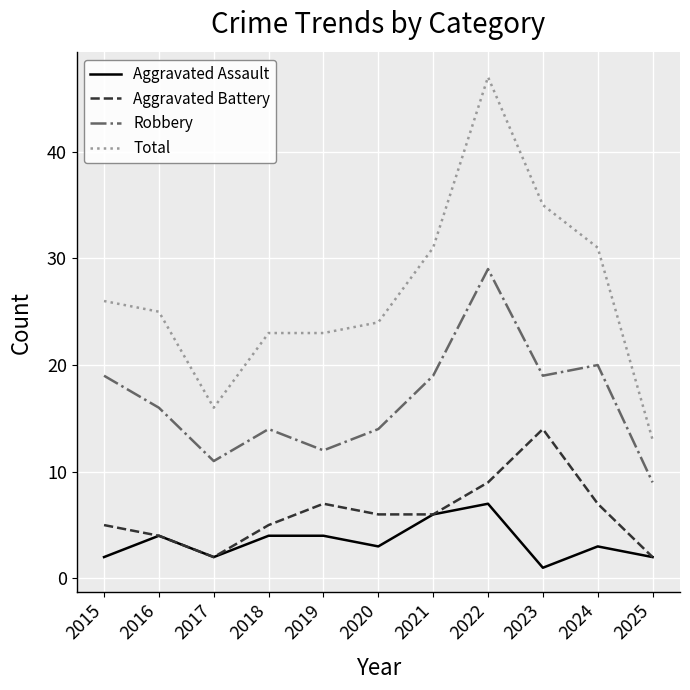

Between 2016 and 2017, which series saw the biggest shift?

Total